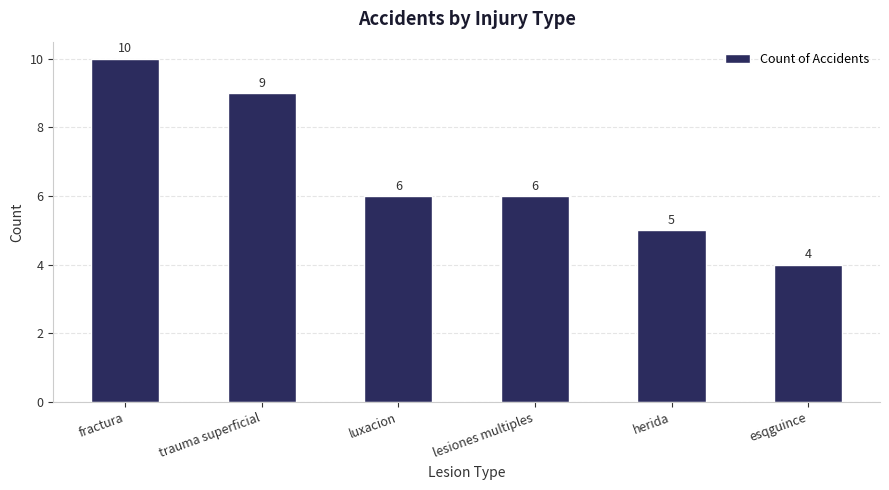

How many bars are there in total?

6